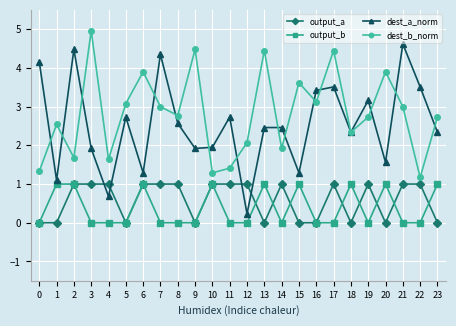

Which series has the largest range (max minus min)?

dest_a_norm